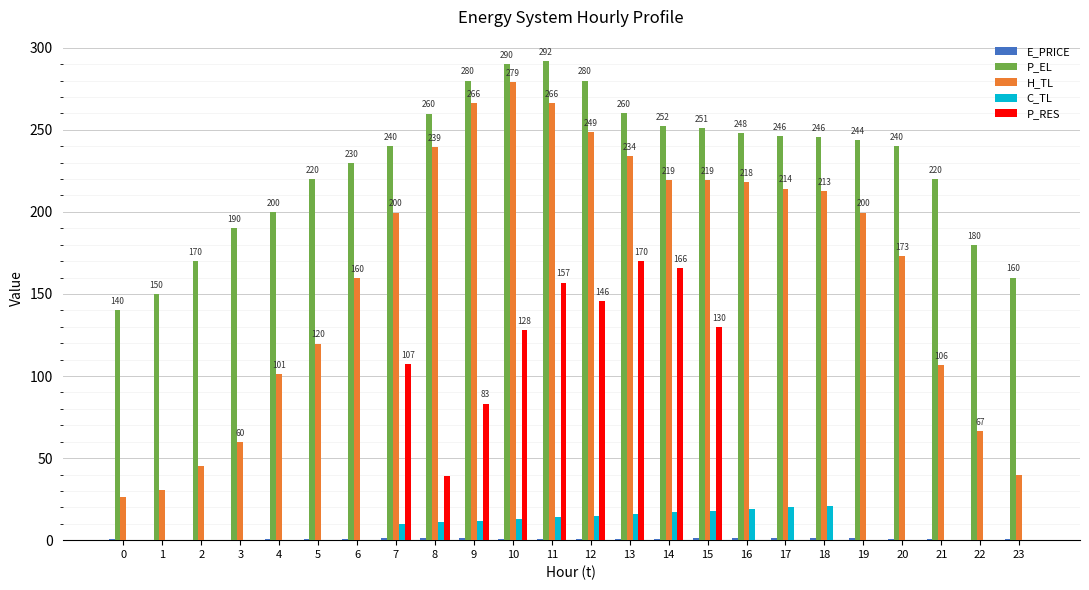

Between 2 and 17, which series saw the biggest shift?

H_TL